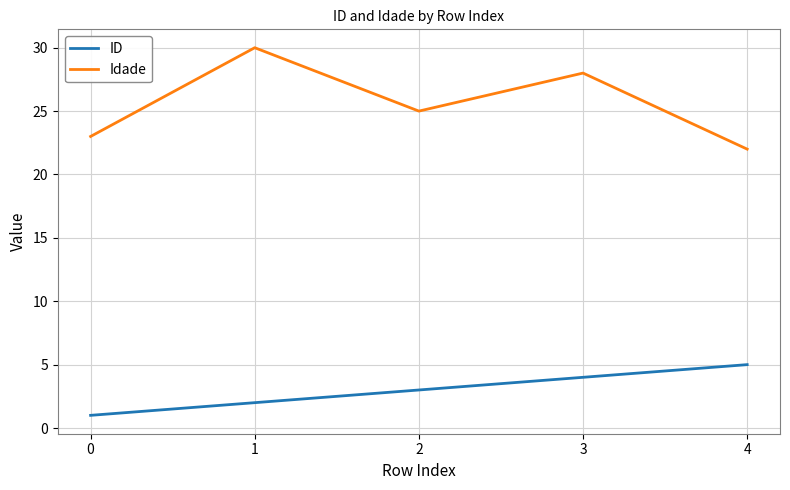

Rank the categories by ID value from lowest to highest.

0, 1, 2, 3, 4